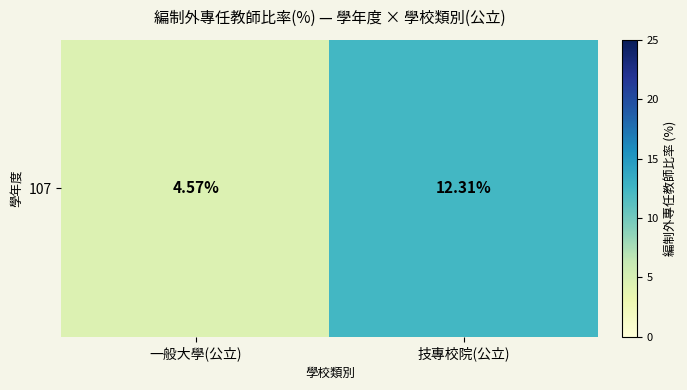

How many categories are shown in the chart?

2